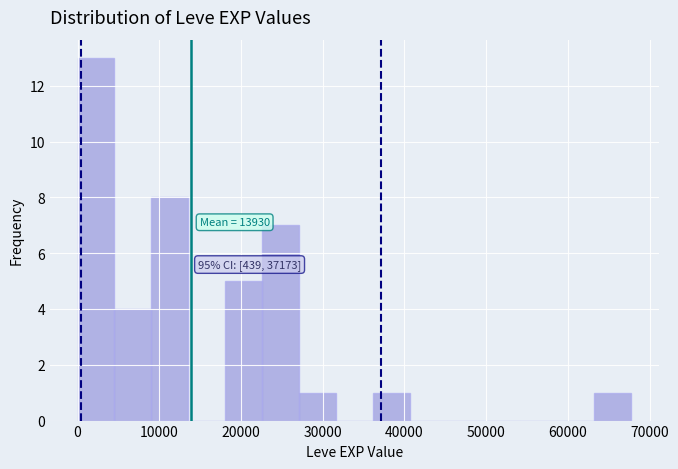

Which range on the x-axis has the tallest bar?

0 to 5000